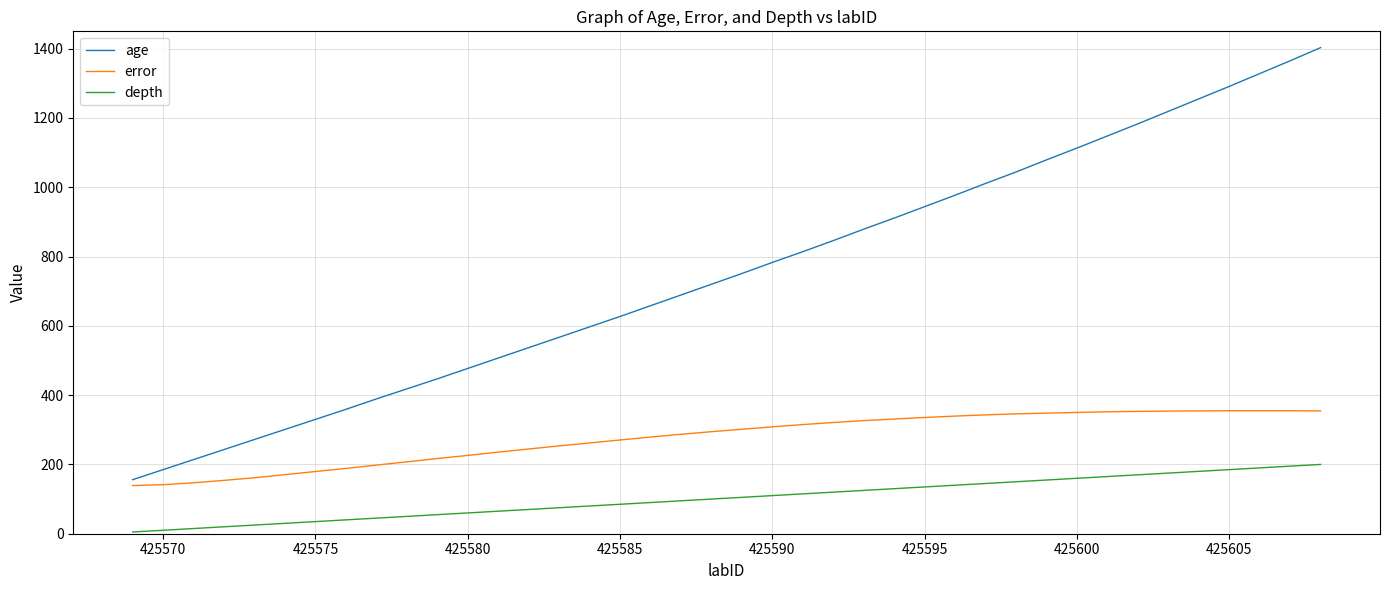

Rank the series by their maximum value, from lowest to highest.

depth, error, age